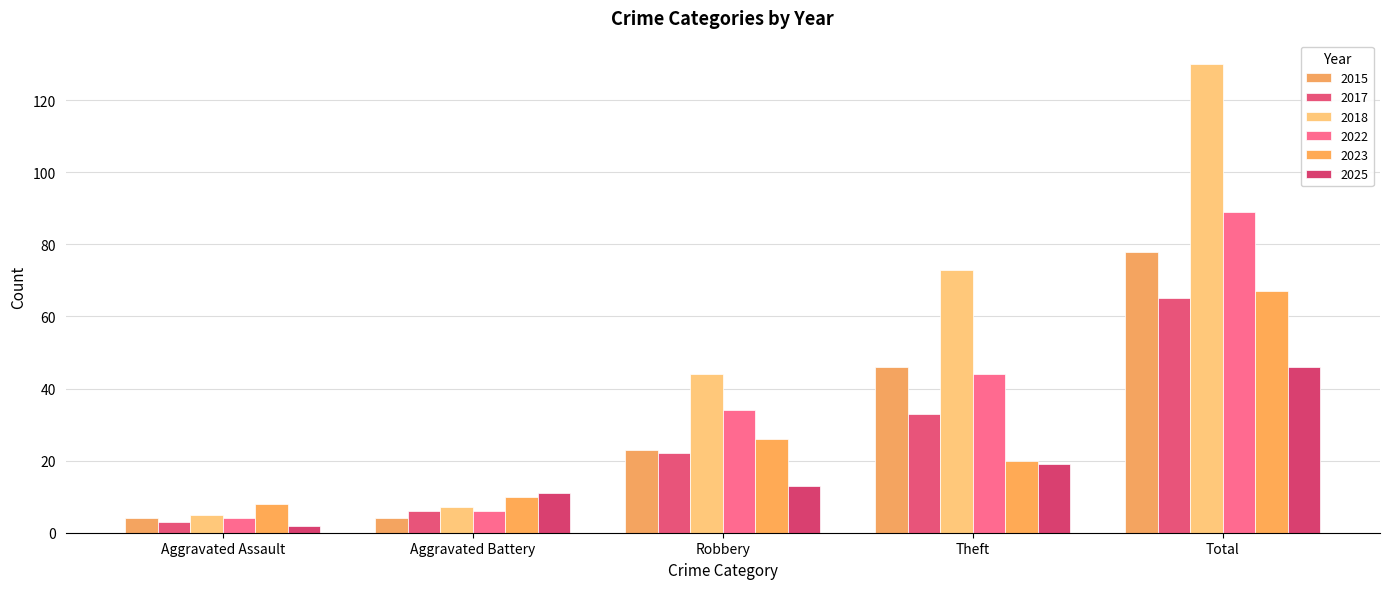

What is the label of the 4th bar from the right?

Aggravated Battery